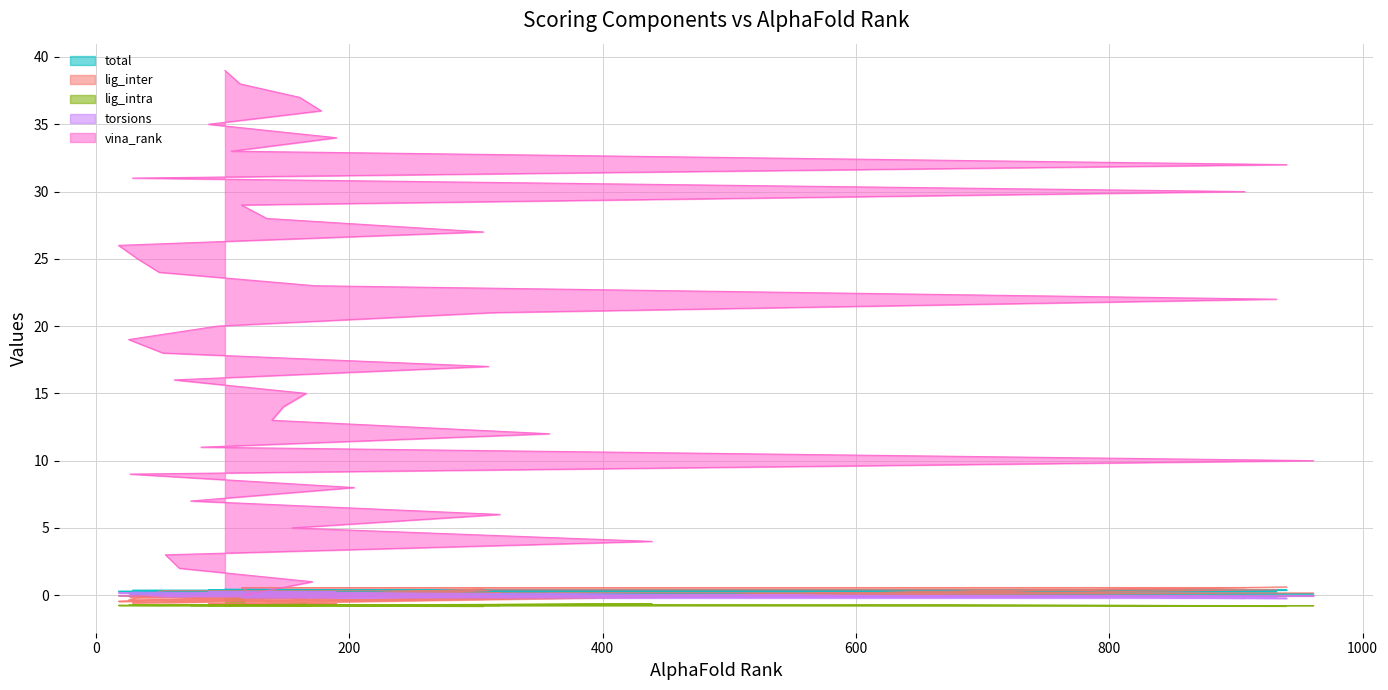

Does the chart have visible grid lines?

Yes